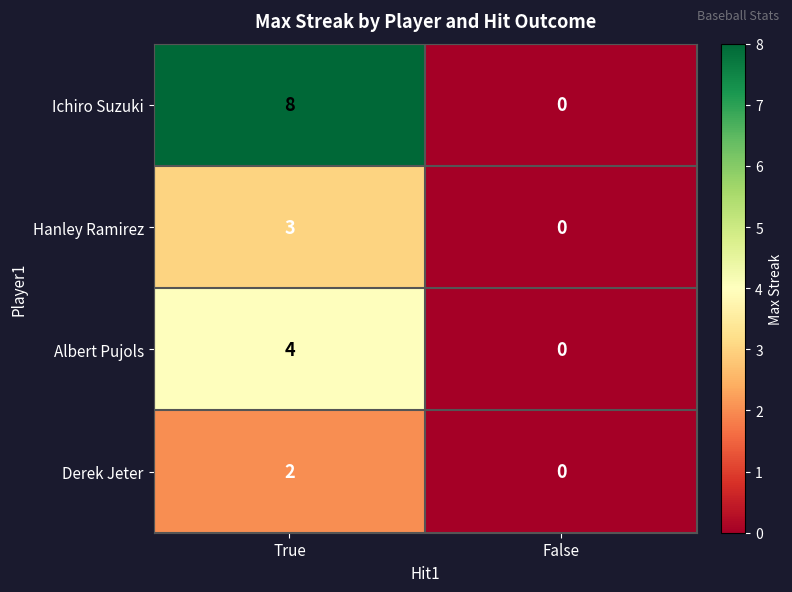

Reading left to right, list all the values displayed in this chart.

Ichiro Suzuki: 8	0
Hanley Ramirez: 3	0
Albert Pujols: 4	0
Derek Jeter: 2	0